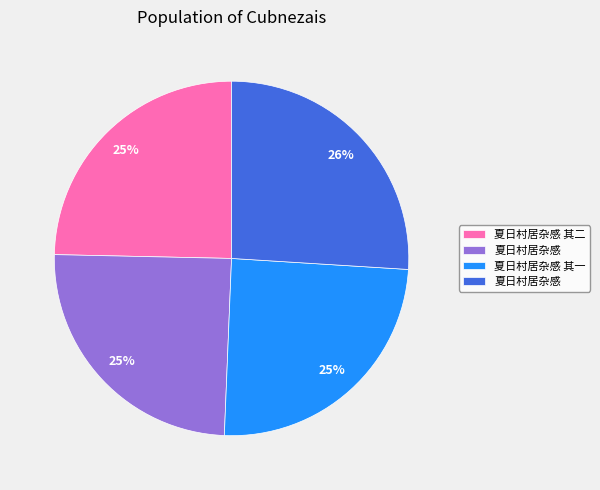

Count the number of slices in the pie.

4